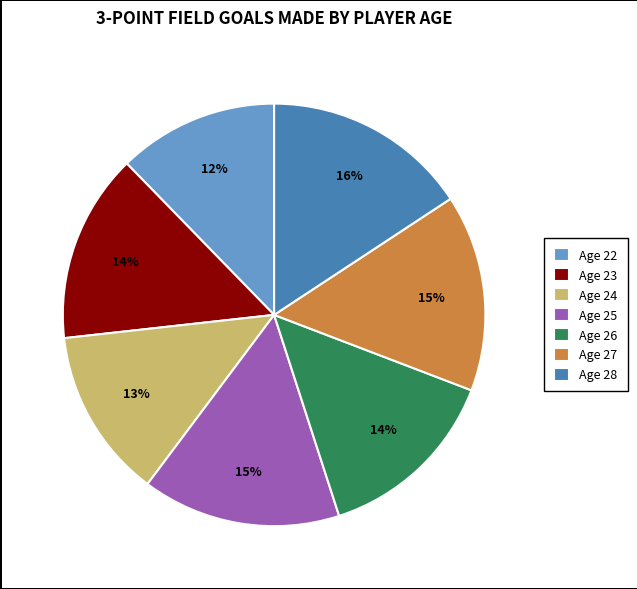

To the nearest percent, what is the combined percentage of Age 27 and Age 22?

27%